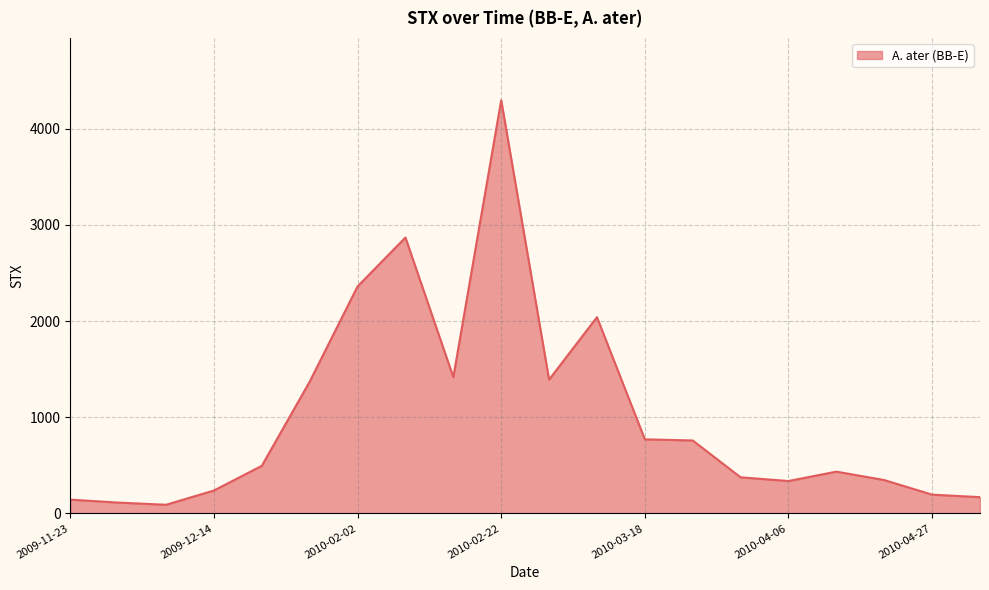

What is the maximum value shown in the chart?

4297.8